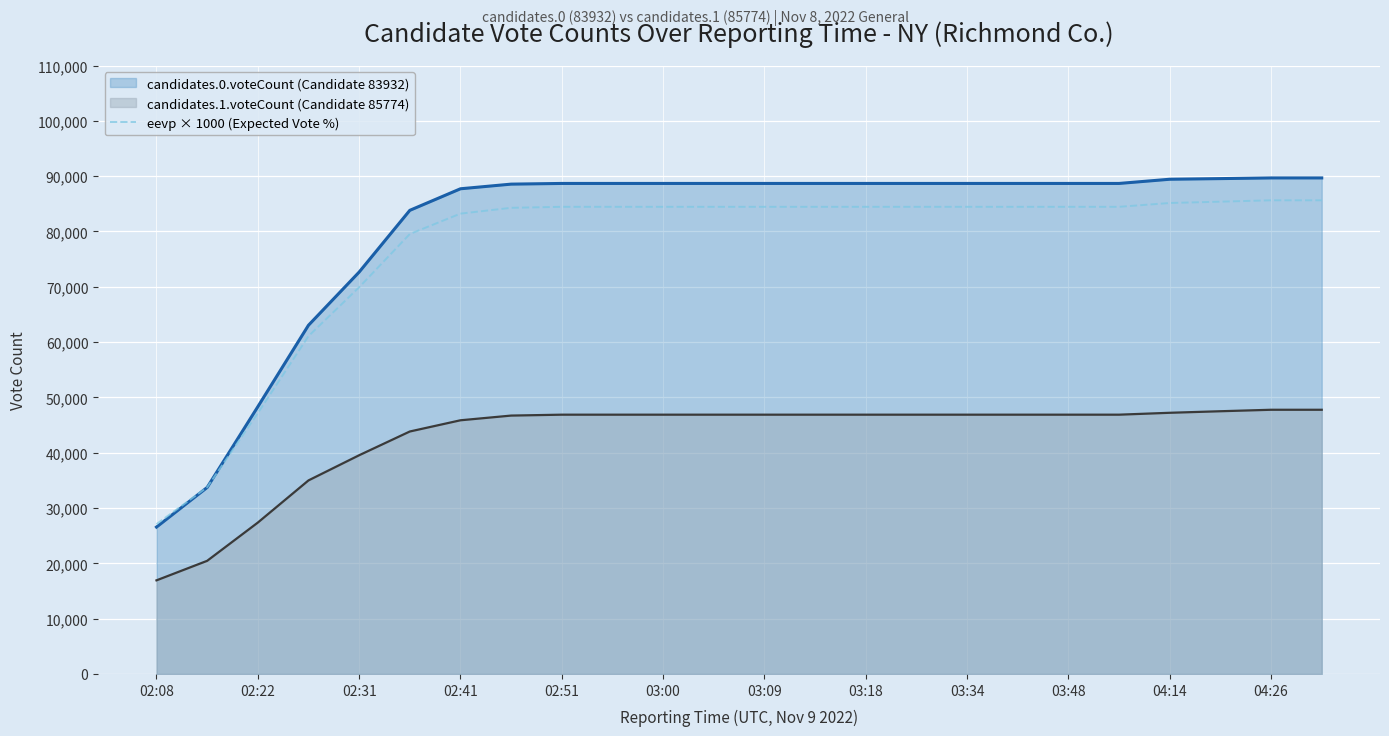

True or false: candidates.1.voteCount (Candidate 85774) and candidates.0.voteCount (Candidate 83932) cross at least once.

False